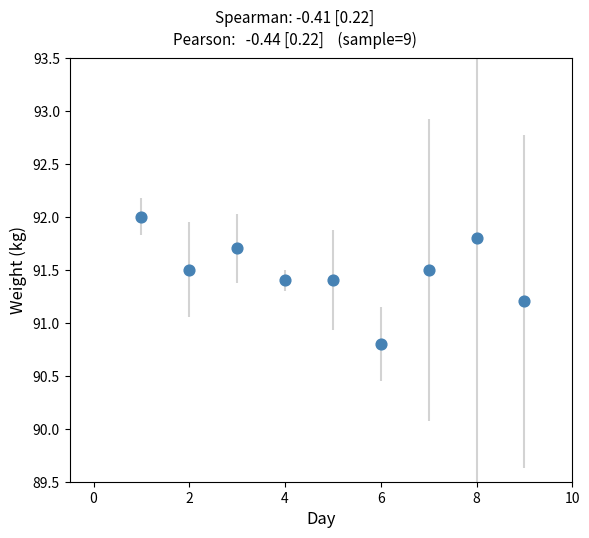

What is the range of X values (max minus min)?

8.0